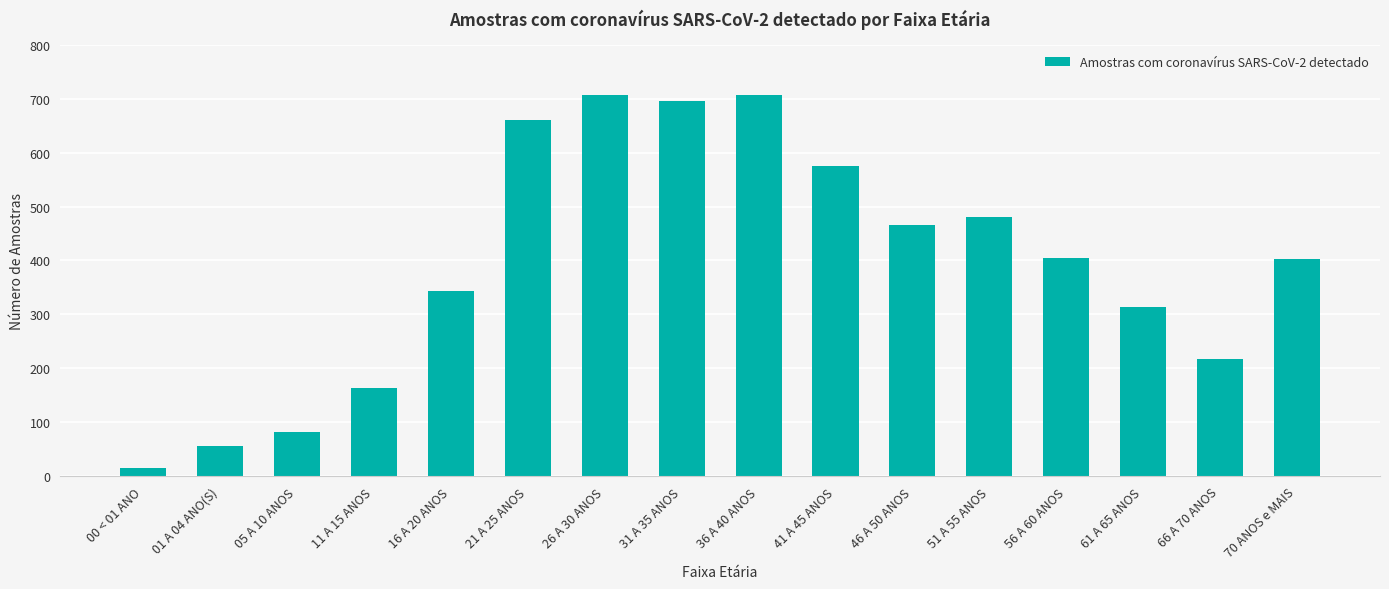

What is the maximum value shown in the chart?

706